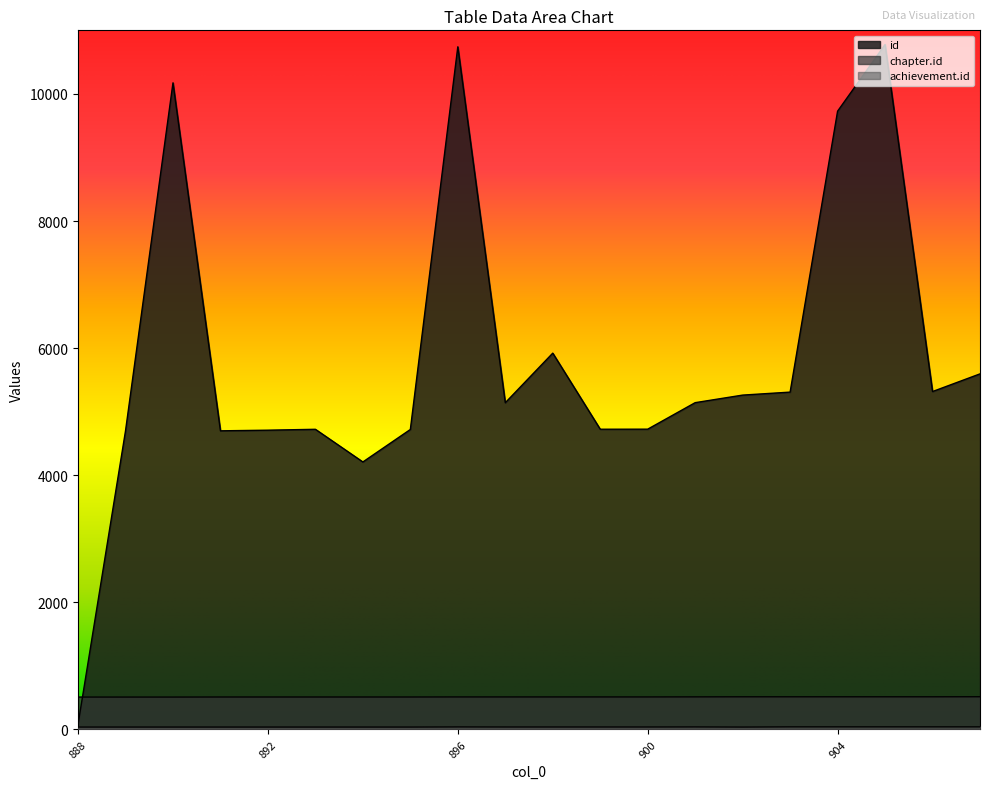

Reading right to left, extract all data points from this chart.

id: 5595	5317	10777	9728	5308	5261	5142	4725	4724	5921	5141	10741	4720	4209	4723	4709	4699	10174	4697	78
chapter.id: 515	514	514	514	514	514	513	512	512	512	512	512	511	511	511	511	511	510	510	510
achievement.id: 41	41	41	41	41	38	40	39	39	39	39	40	38	38	38	38	38	38	38	38